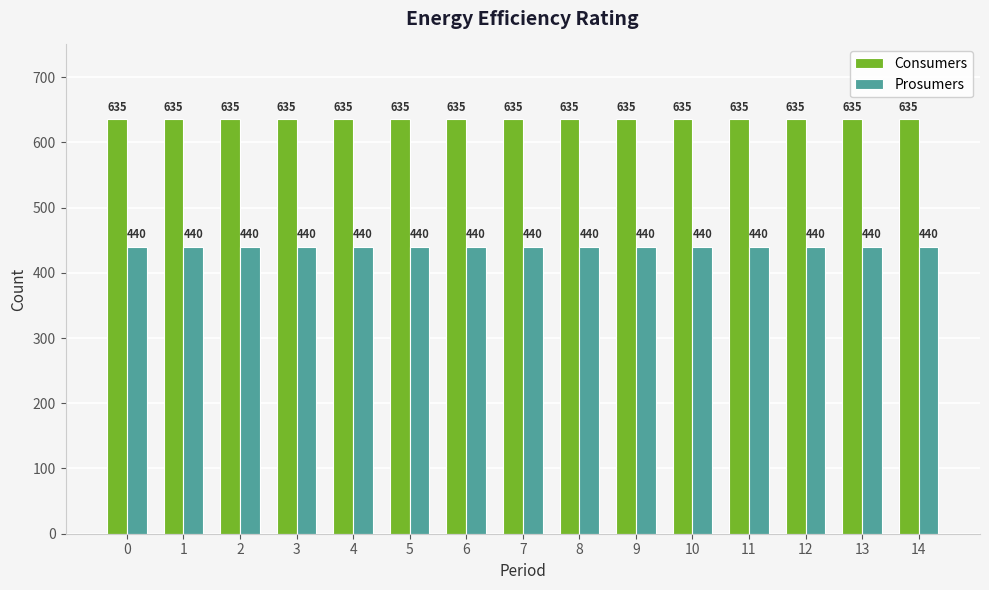

What is the value of the Consumers bar at the 3rd from the left?

635